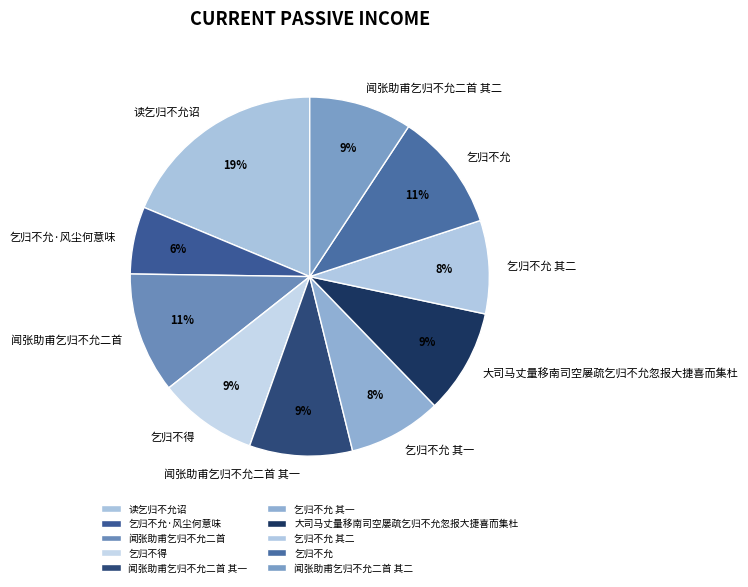

What percentage is the 闻张助甫乞归不允二首 slice, to the nearest percent?

11%